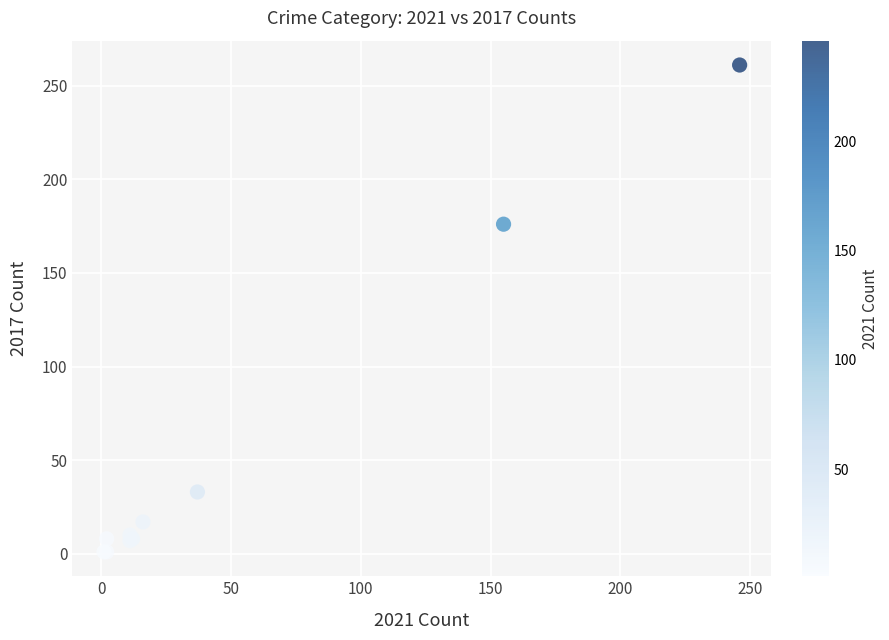

What Y value in the scatter plot is closest to 131?

176